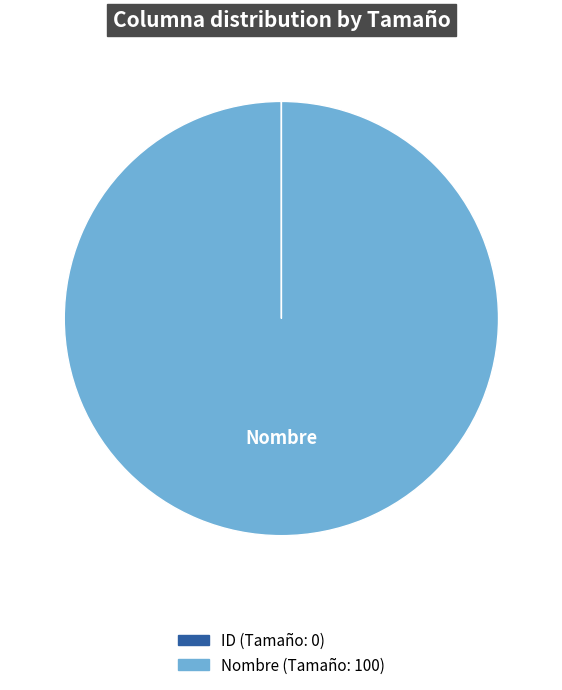

Does any single category account for the majority?

Yes